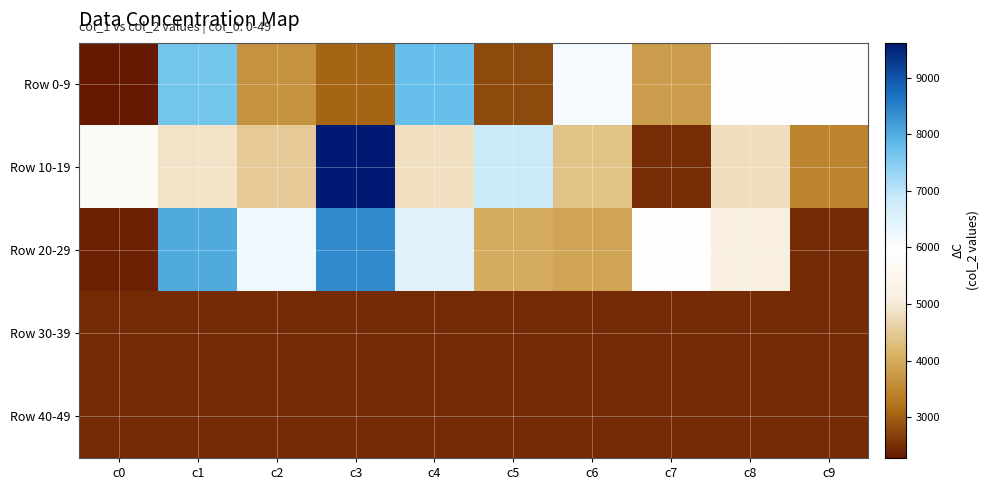

Rank the series by their maximum value, from lowest to highest.

Row 30-39, Row 40-49, Row 0-9, Row 20-29, Row 10-19